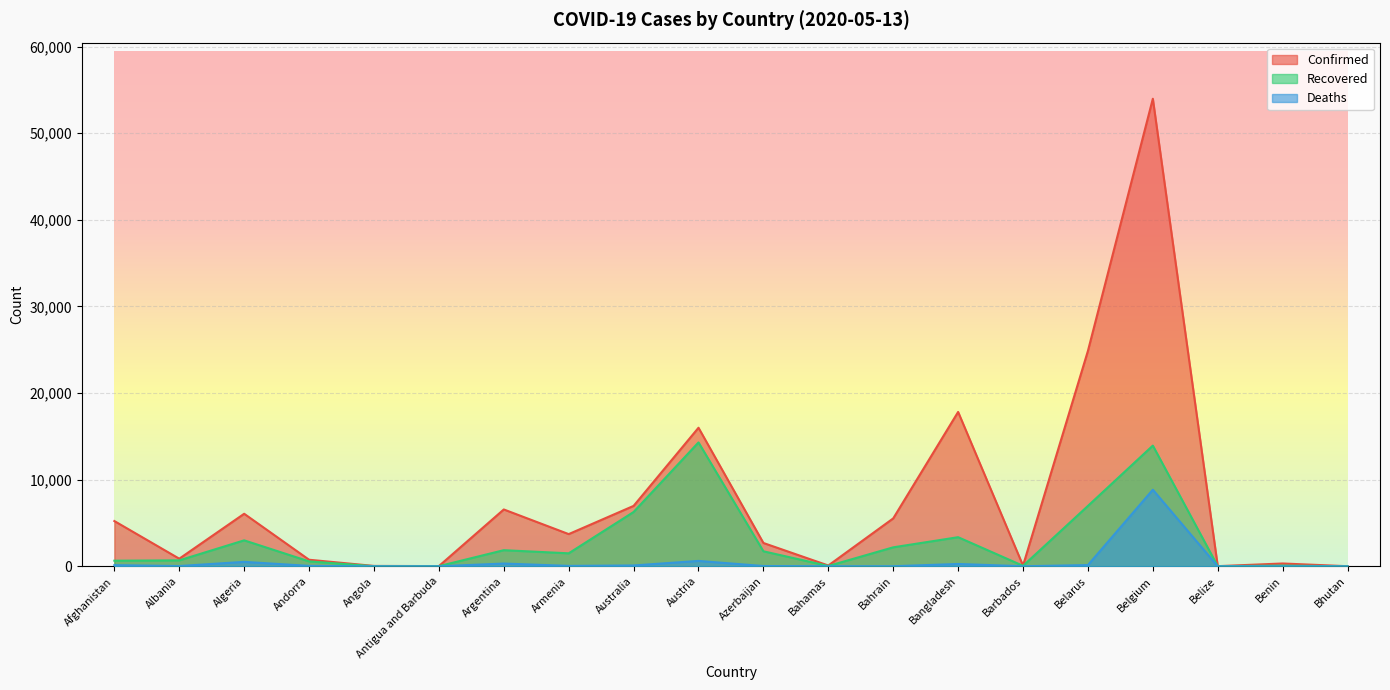

True or false: Recovered has more than 2 interior local peaks.

True